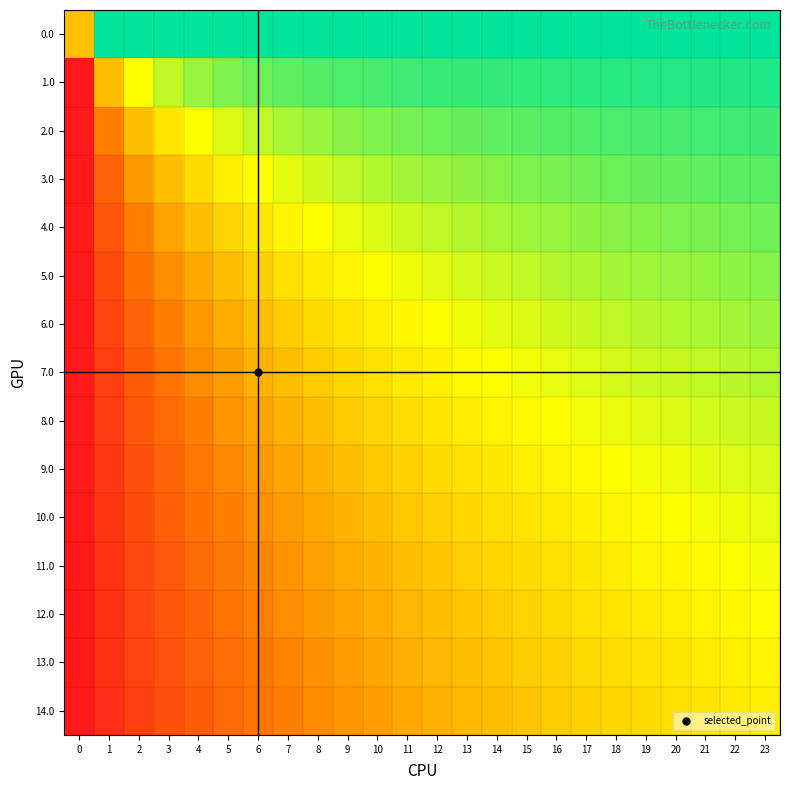

At how many categories does at least one series exceed 0?

24